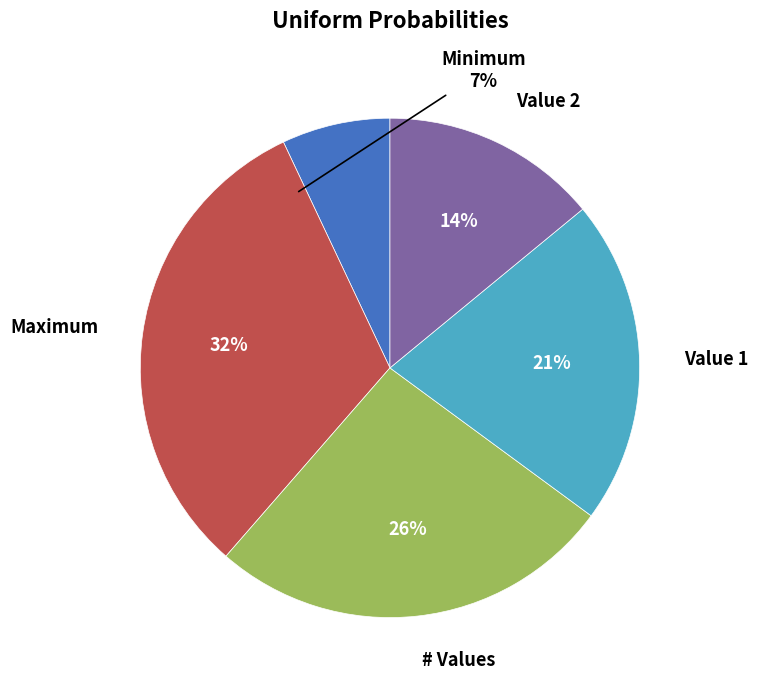

The # Values slice represents 26% of the pie. True or false?

True